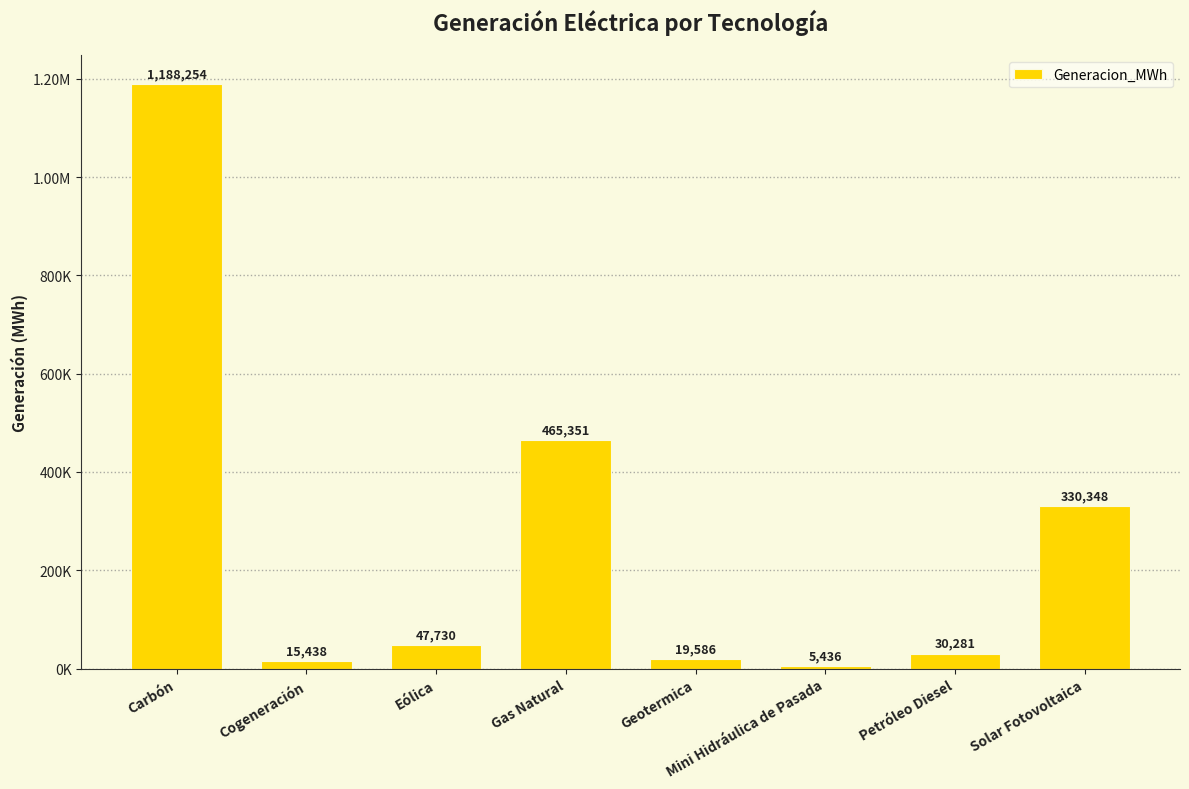

Does the chart contain any negative values?

No